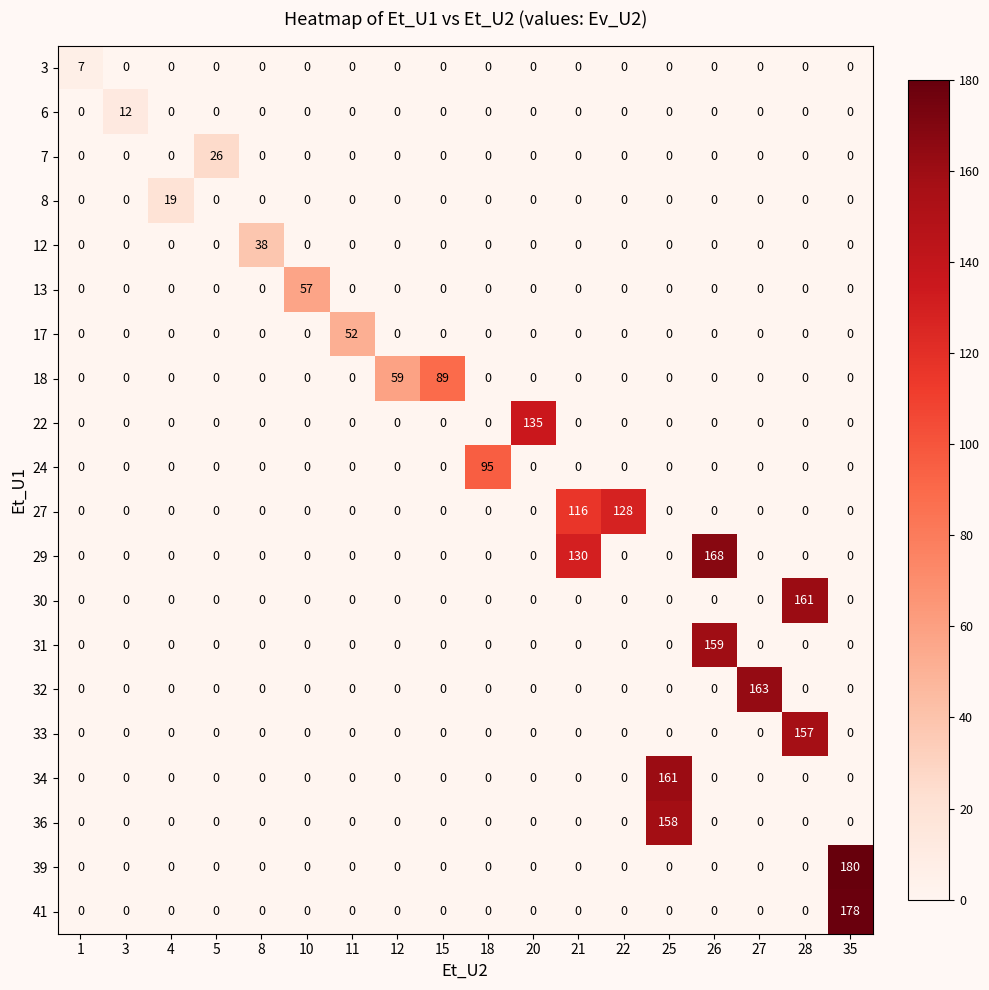

The value of 7 at 3 is 0. True or false?

True